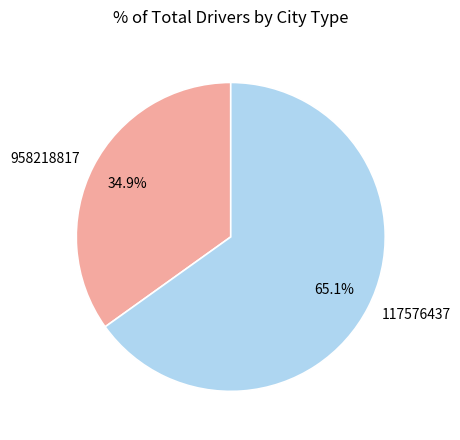

Rank the categories by value from lowest to highest.

958218817, 117576437